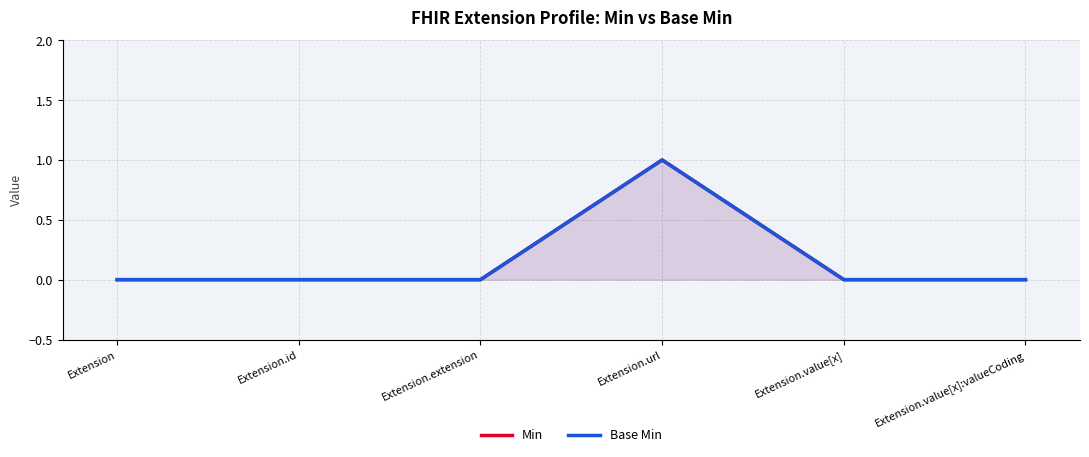

True or false: Min and Base Min intersect in this chart.

False